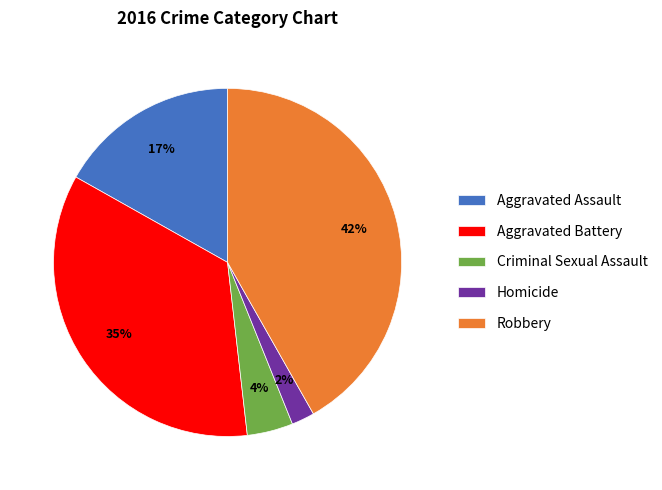

Is it true that Aggravated Assault is 9% of the pie?

False